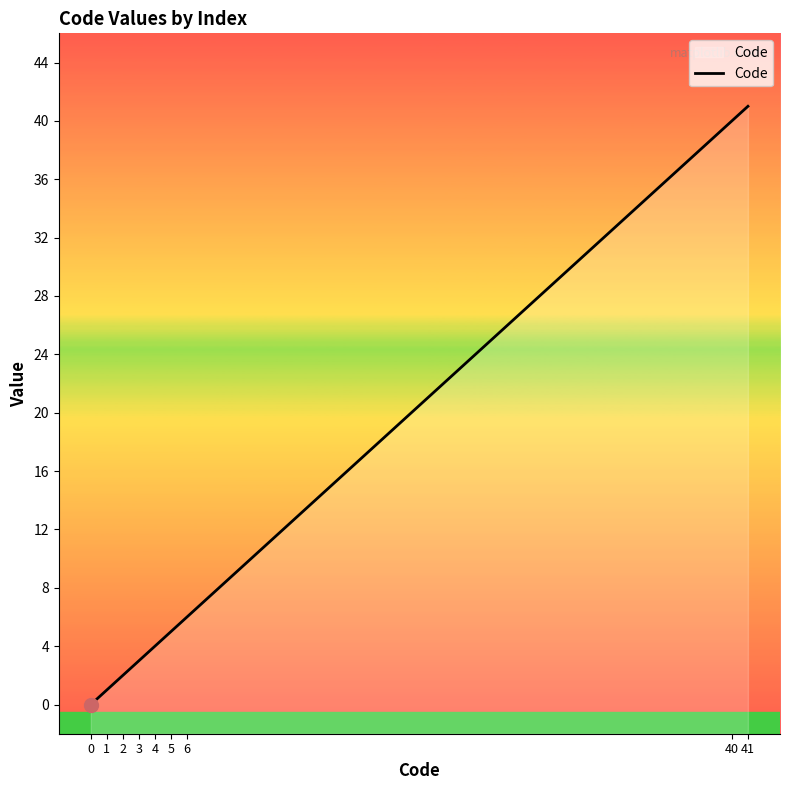

What is the sum of the values at 1 and 2?

3